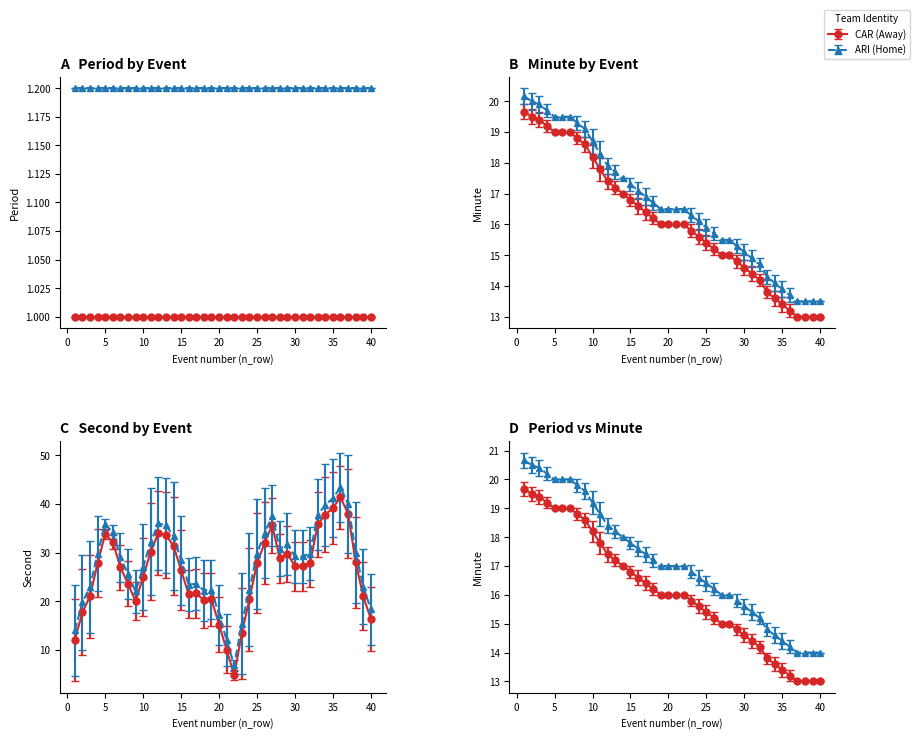

What is the difference between the second highest and second lowest values in the minute series?

7